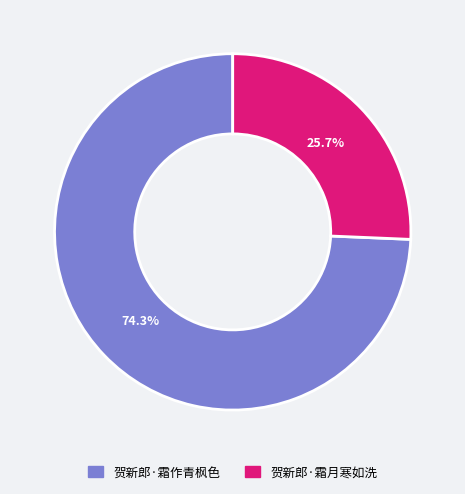

To the nearest percent, what portion does 贺新郎·霜作青枫色 represent?

74%